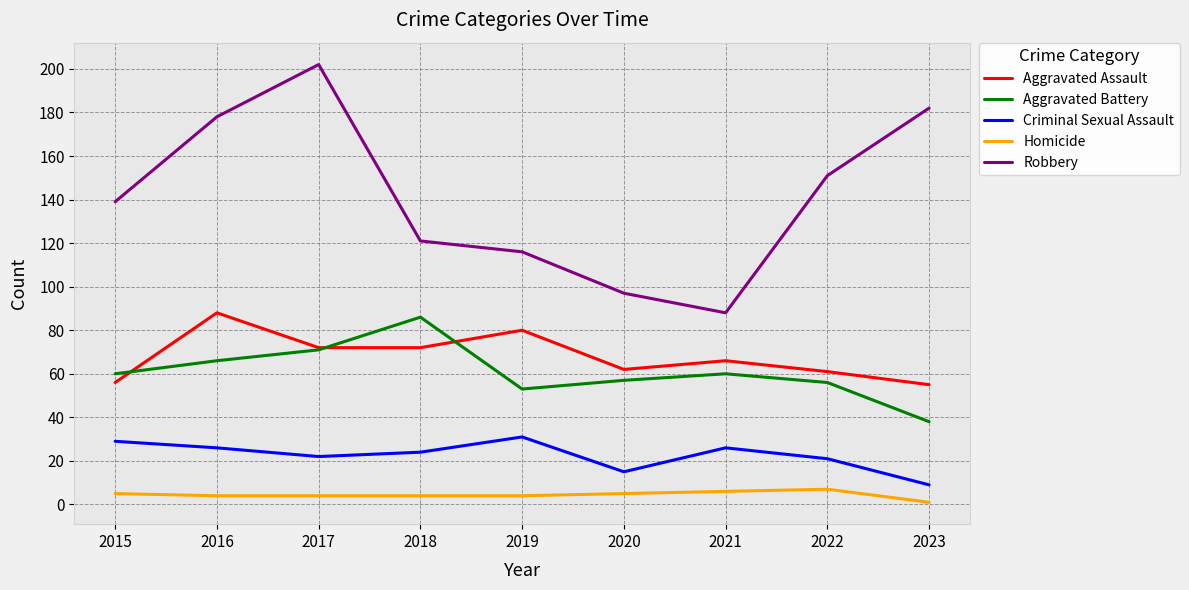

Reading right to left, list all the values displayed in this chart.

Aggravated Assault: 55	61	66	62	80	72	72	88	56
Aggravated Battery: 38	56	60	57	53	86	71	66	60
Criminal Sexual Assault: 9	21	26	15	31	24	22	26	29
Homicide: 1	7	6	5	4	4	4	4	5
Robbery: 182	151	88	97	116	121	202	178	139